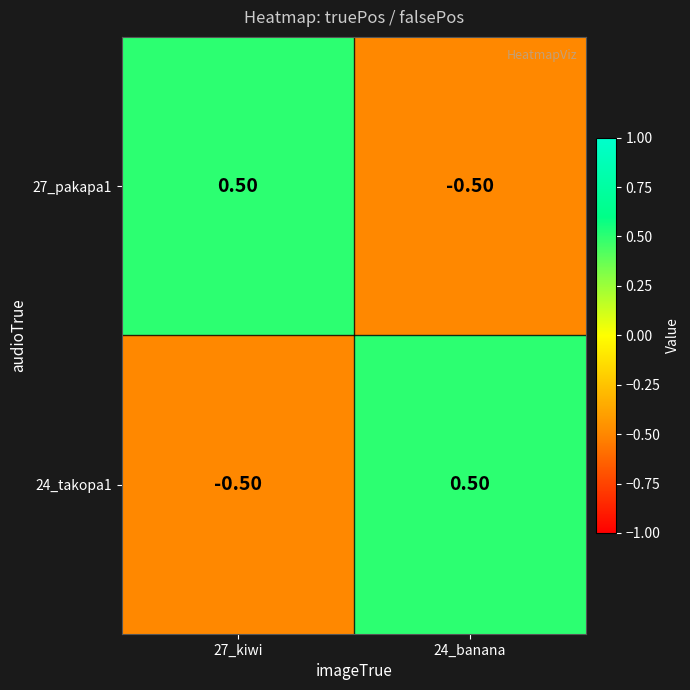

Rank the categories by 24_takopa1 value from lowest to highest.

27_kiwi, 24_banana